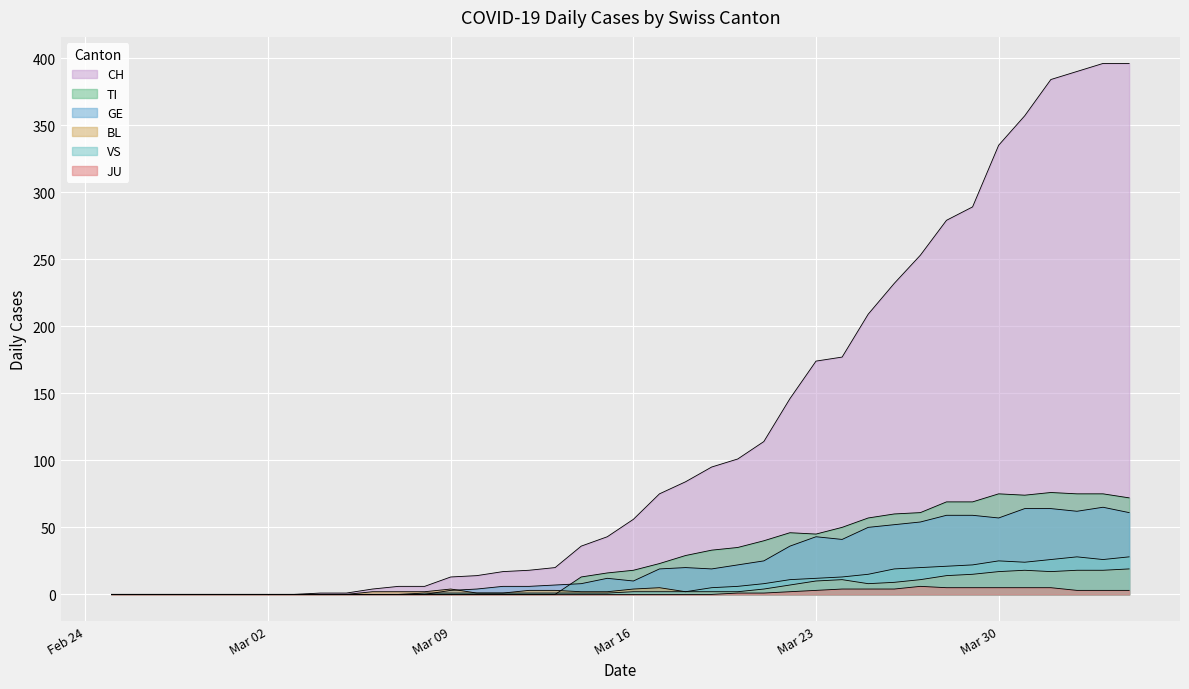

How many lines are shown in the chart?

6